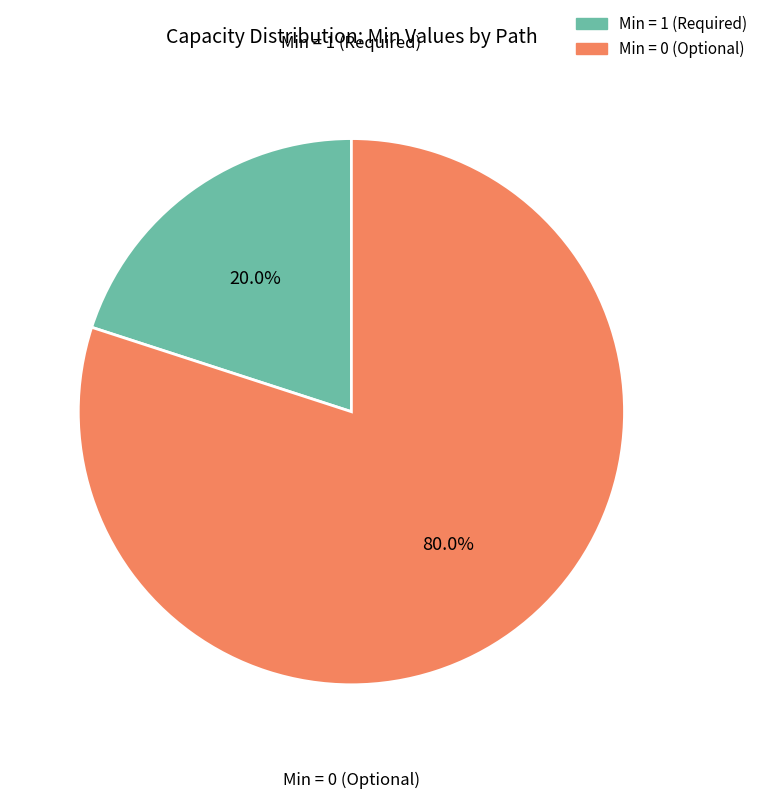

Is there any slice that represents more than half of the pie?

Yes